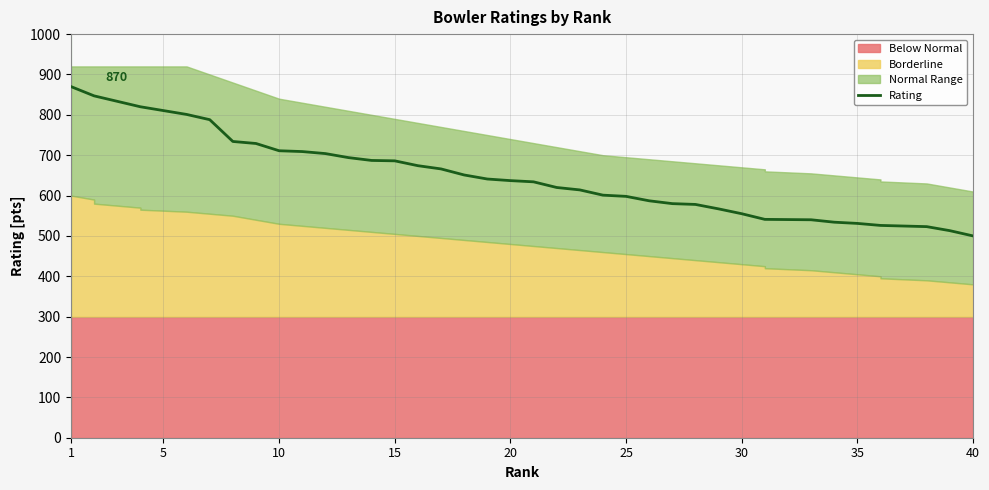

What is the greatest value displayed?

870